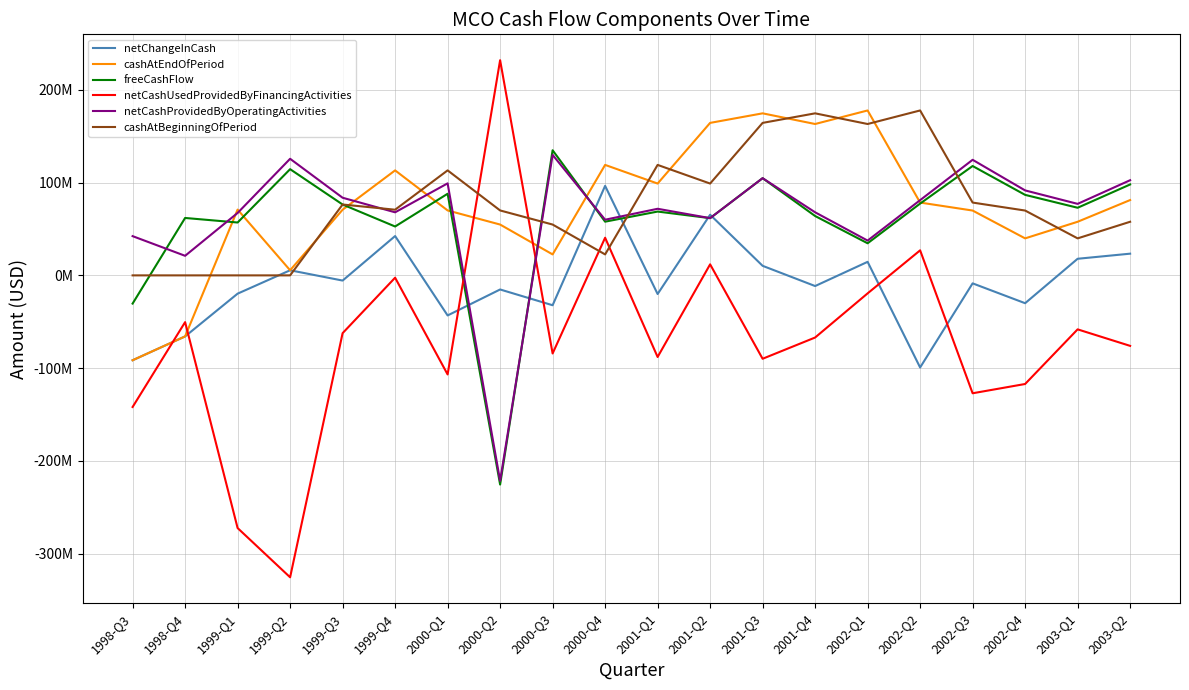

What are all the series names shown in the legend?

netChangeInCash, cashAtEndOfPeriod, freeCashFlow, netCashUsedProvidedByFinancingActivities, netCashProvidedByOperatingActivities, cashAtBeginningOfPeriod